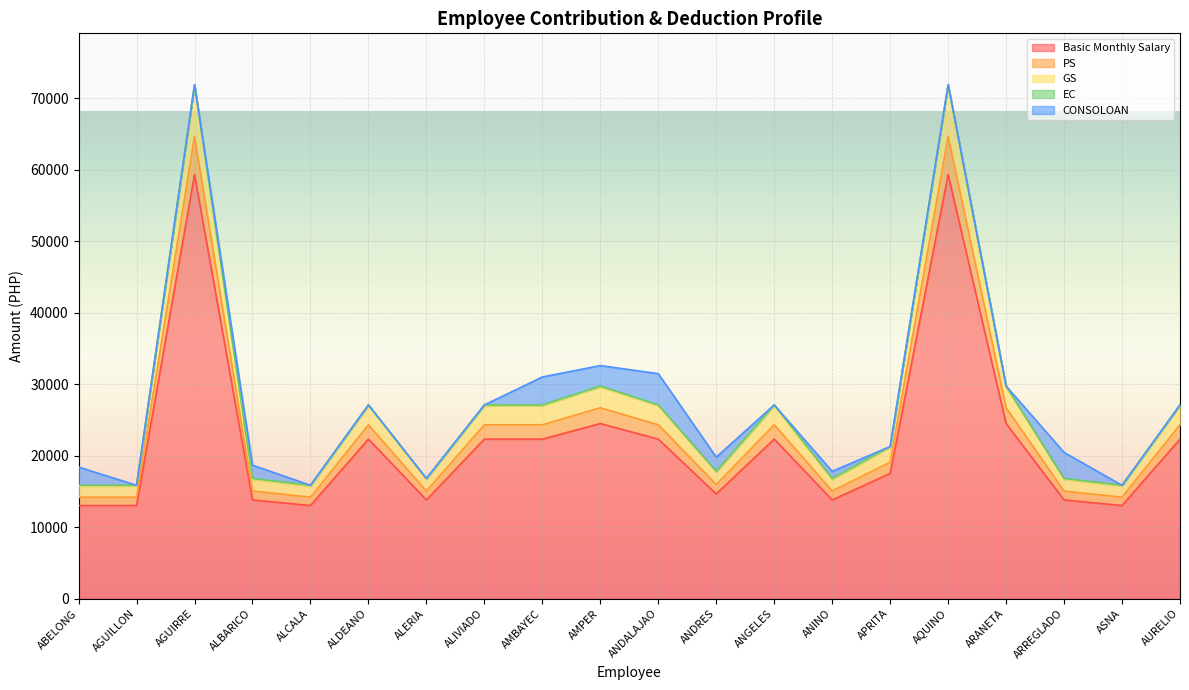

What is the minimum value for Basic Monthly Salary?

13018.9